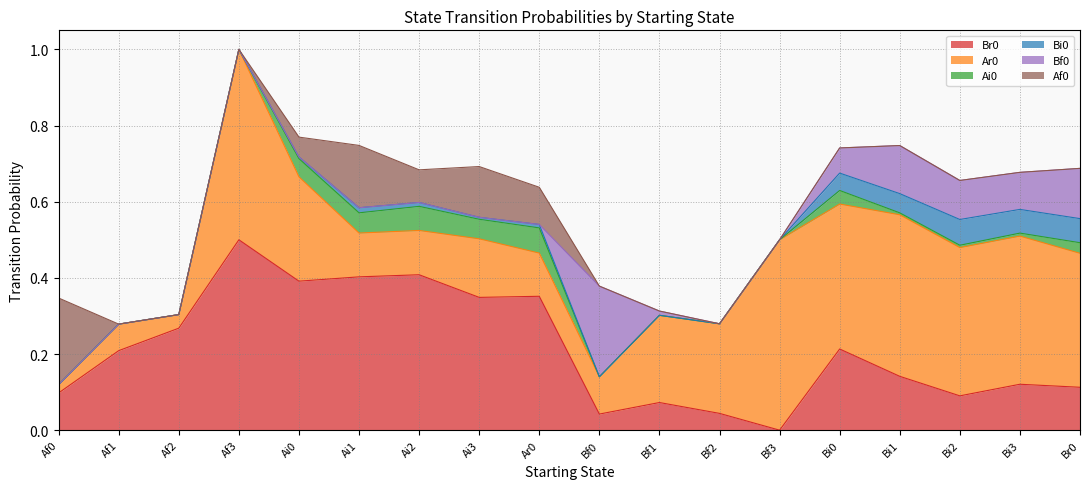

The Af0 series shows -0.2 at Bf0. True or false?

False